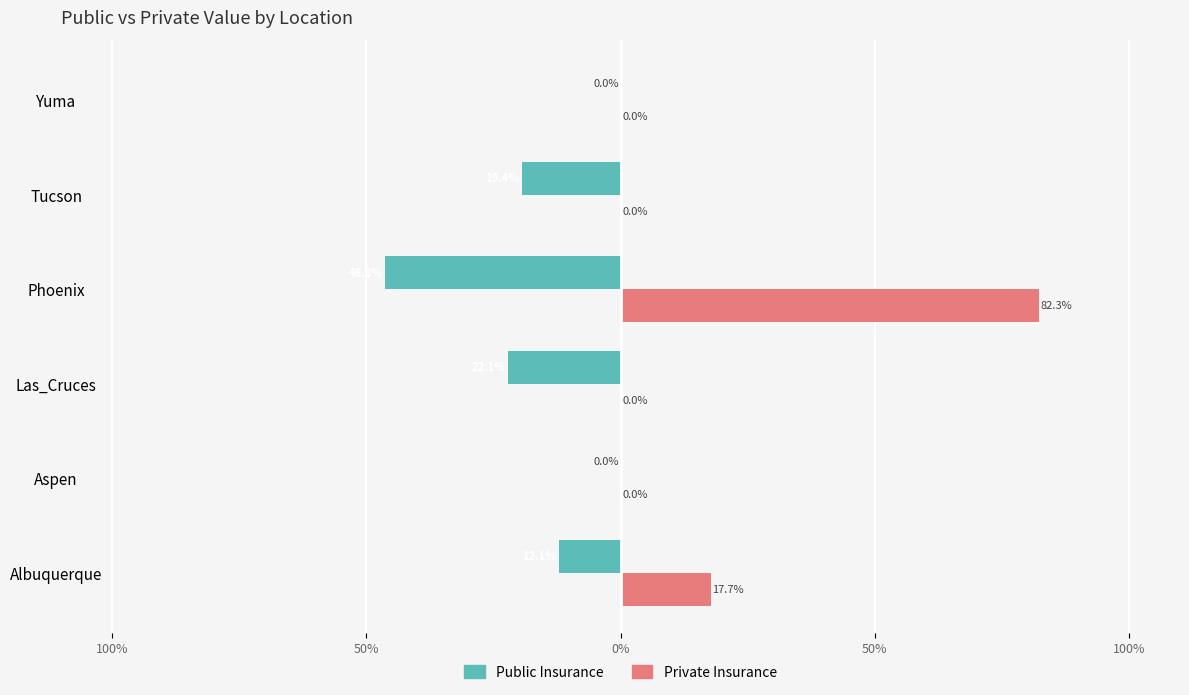

What are all the series names shown in the legend?

Public Insurance, Private Insurance